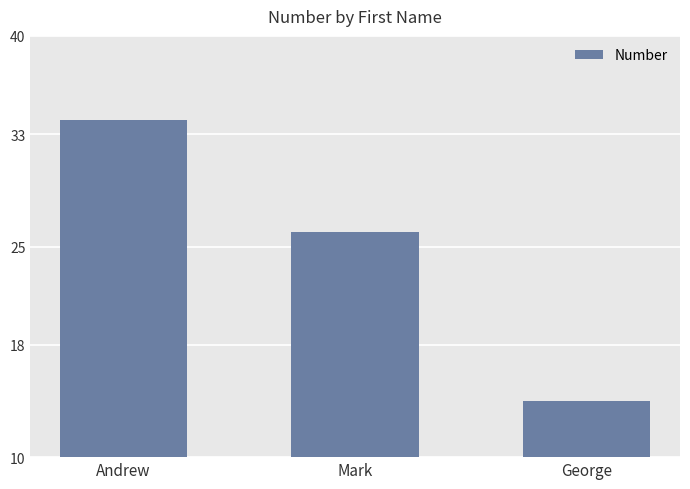

The value at Andrew is 34. True or false?

True